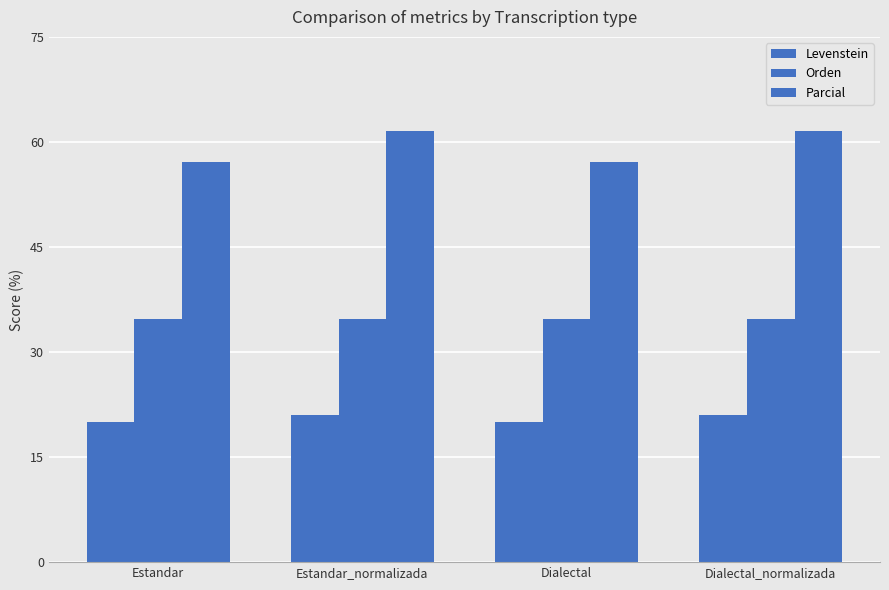

Between Estandar_normalizada and Dialectal_normalizada, which series saw the biggest shift?

Levenstein